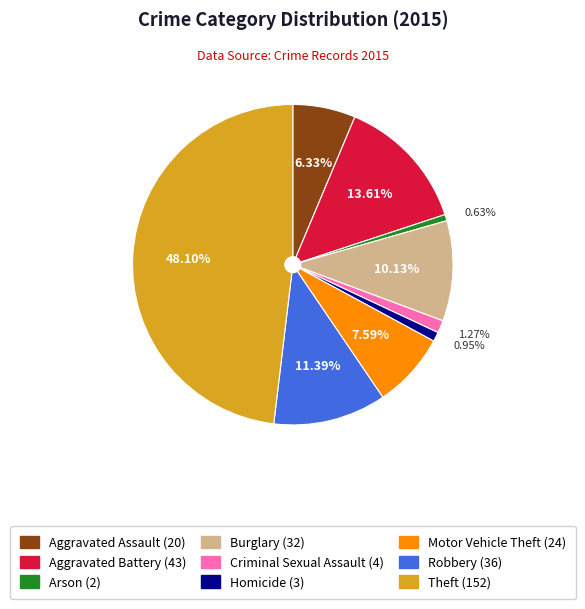

What is the ratio of the value at Theft to the value at Arson?

76.0